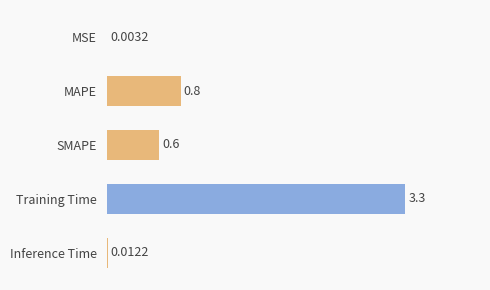

Where is the data nearest to the value 1?

MAPE